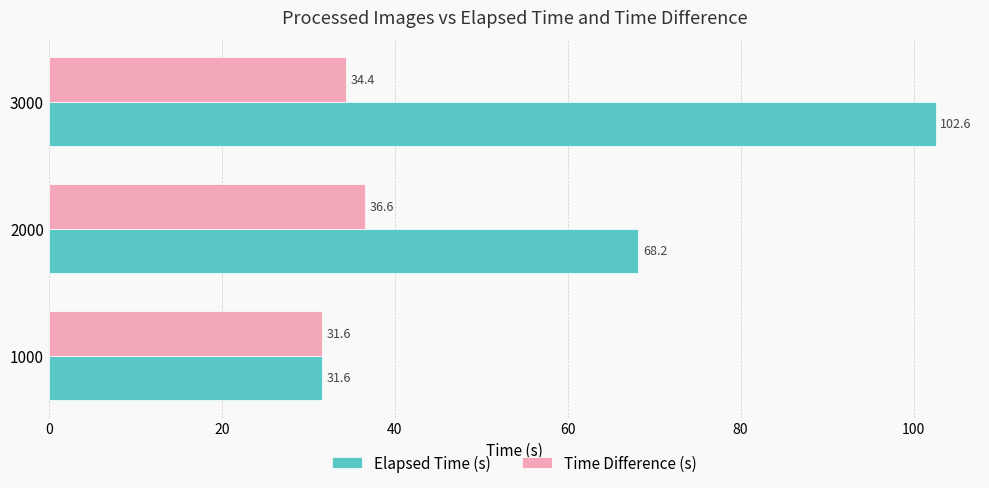

Count the Time Difference (s) values in the range 31 to 36.

2